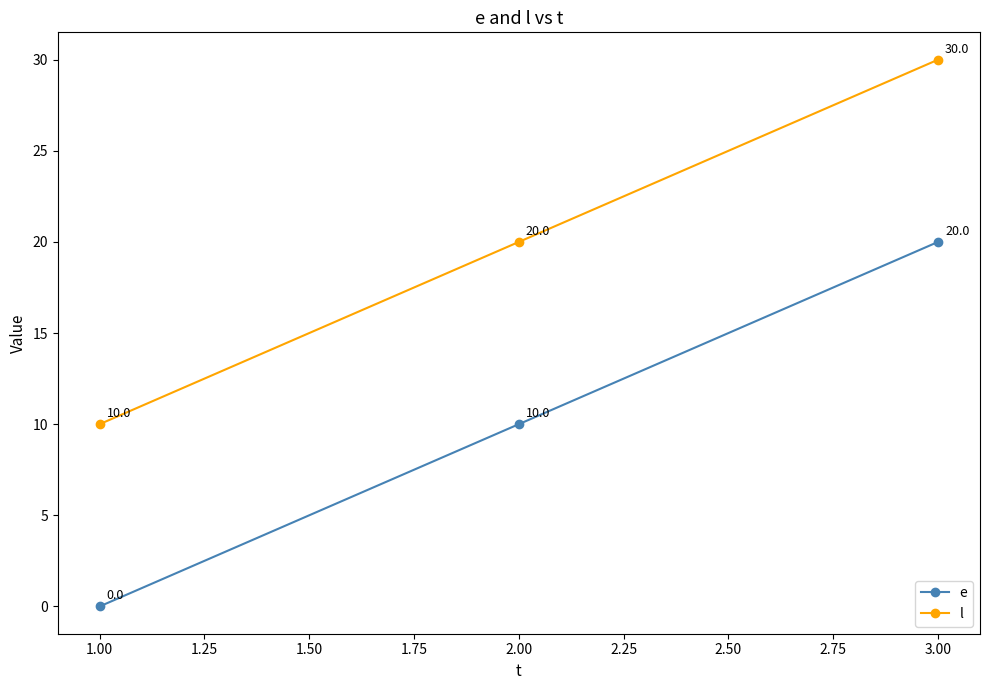

What is the greatest value displayed?

30